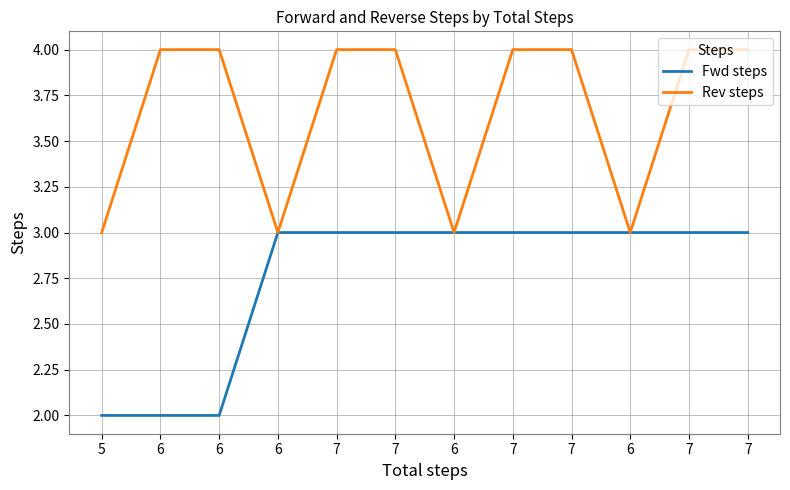

Does the chart have visible grid lines?

Yes